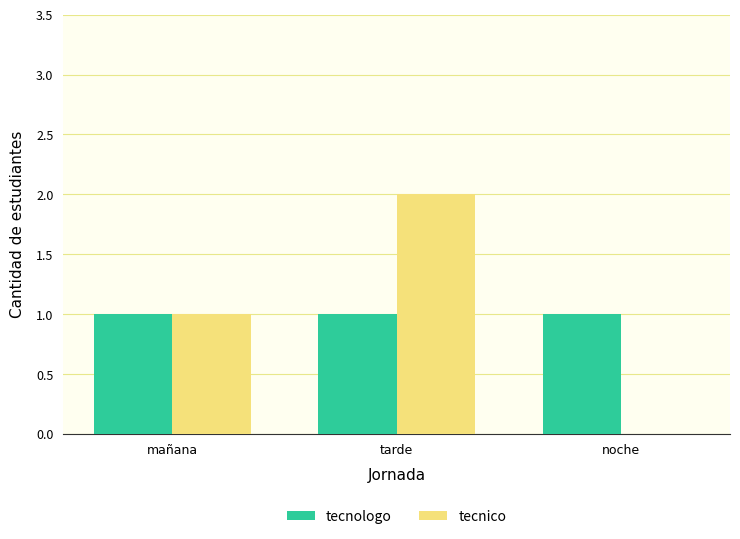

Is it true that tecnico equals 3 at tarde?

False